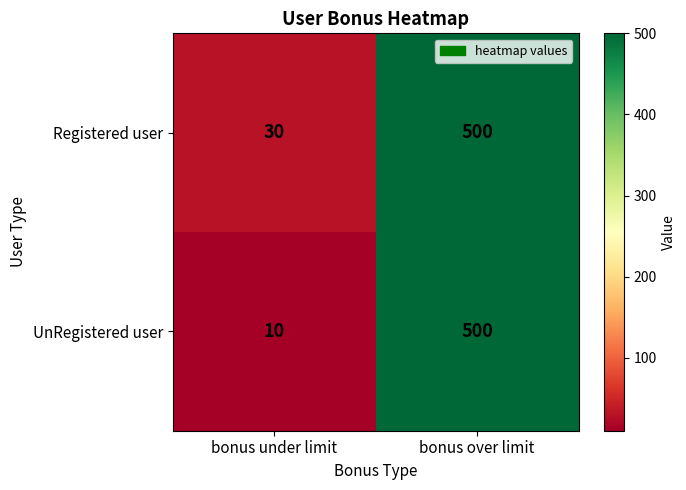

Is it true that UnRegistered user equals 14 at bonus under limit?

False